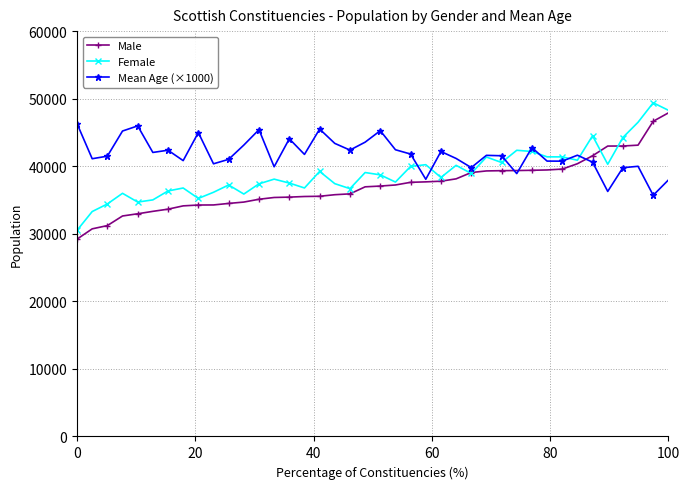

What is the value of the Female point at the 27th from the left?

38930